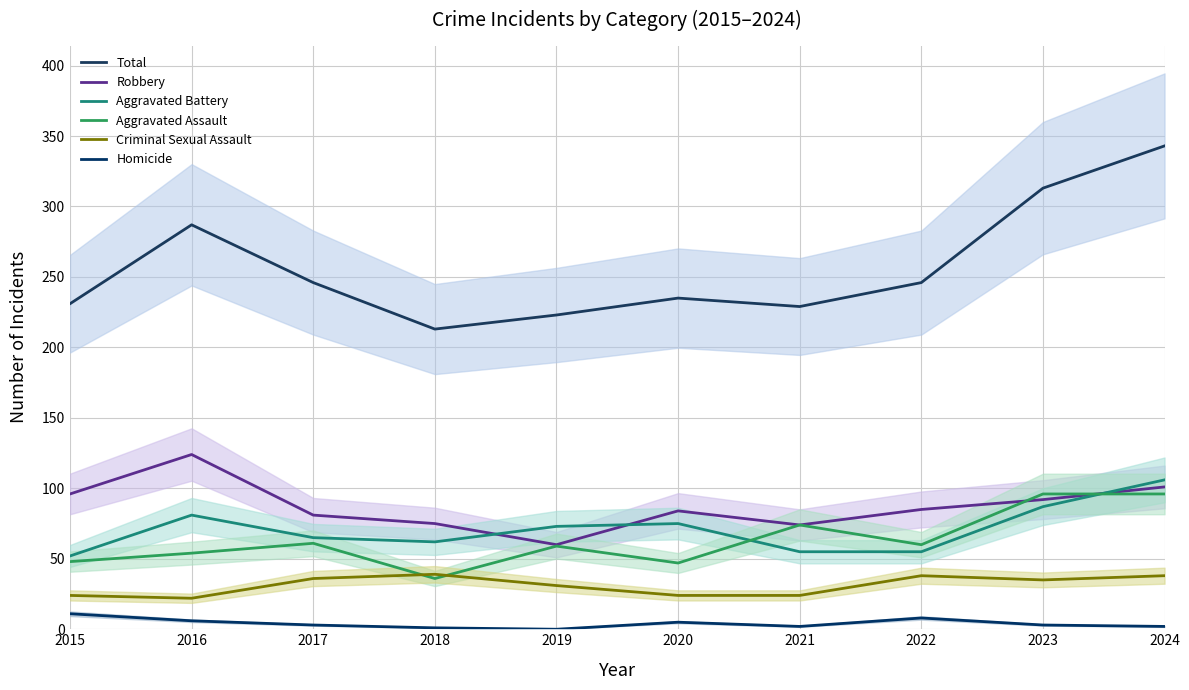

At how many categories does at least one series exceed 170?

10